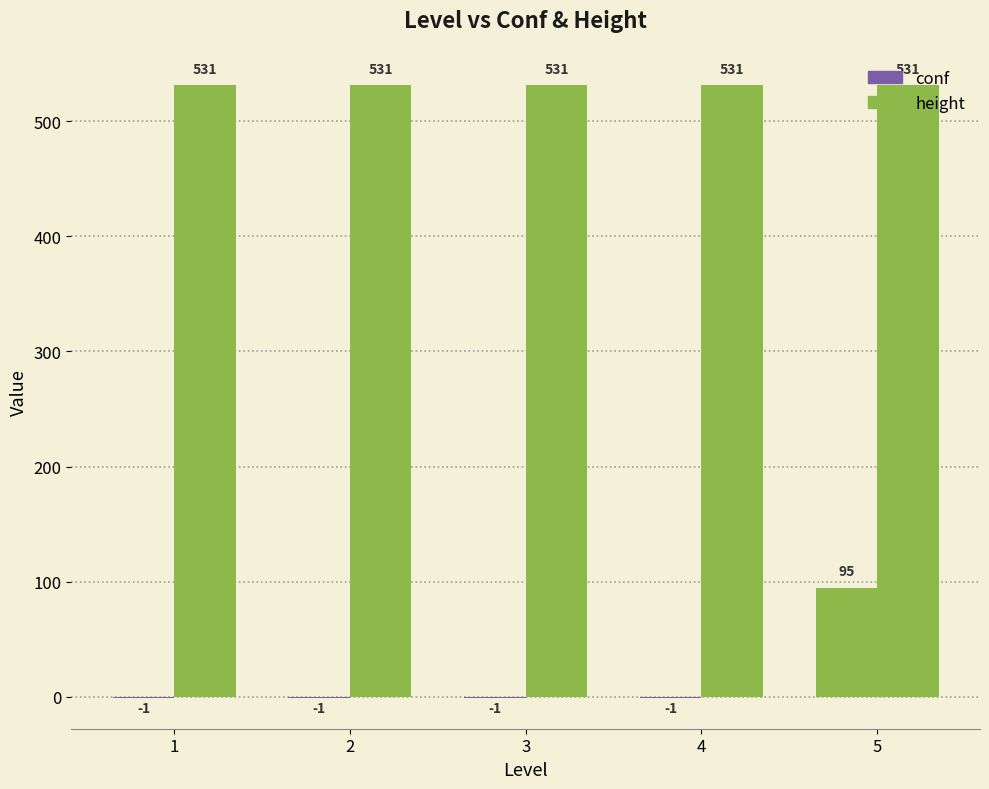

How many series are shown in this chart?

2